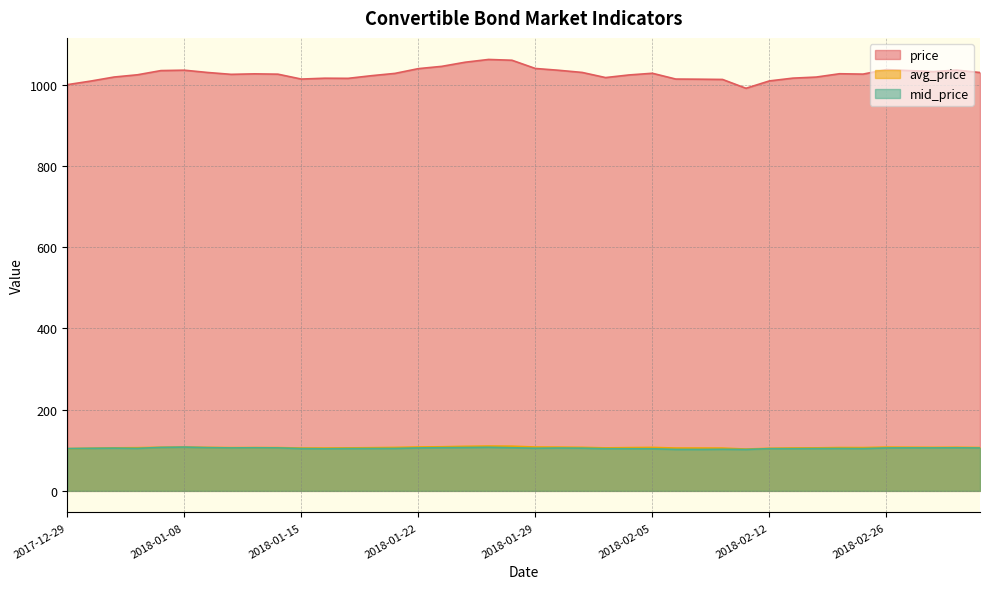

Is the value of mid_price at 2018-01-23 greater than the value of avg_price at 2018-01-23?

No